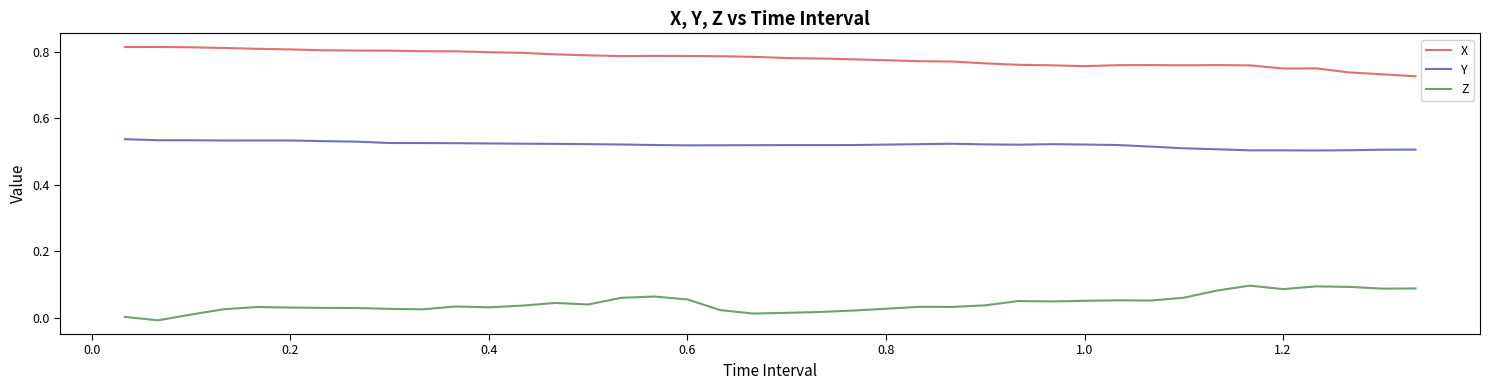

True or false: X has more than 0 points higher than both neighbors.

True